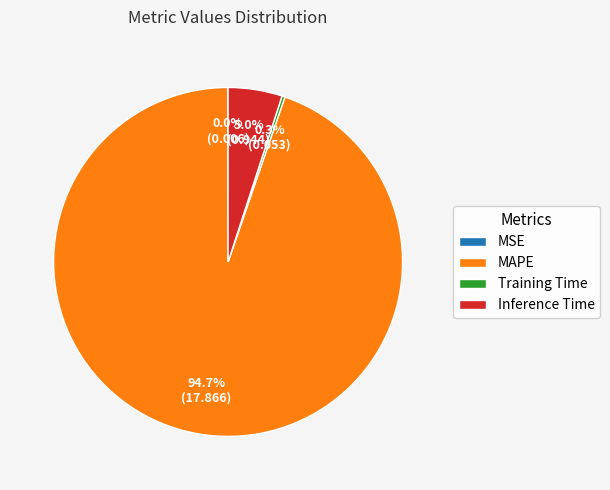

To the nearest percent, what portion does MAPE represent?

95%